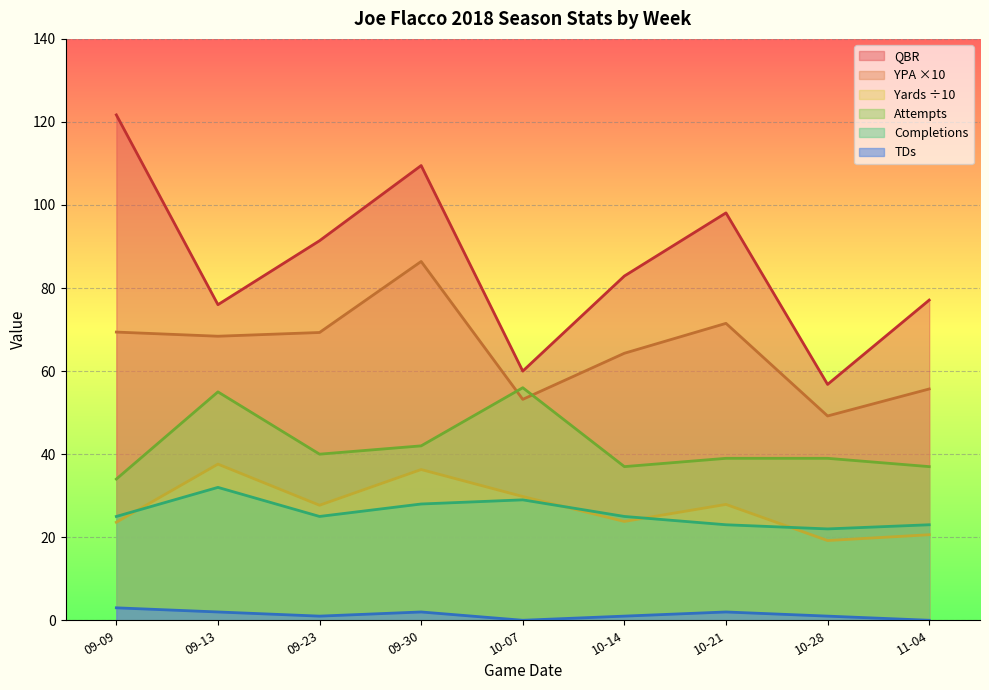

The value of Attempts at 09-30 is 42.0. True or false?

True